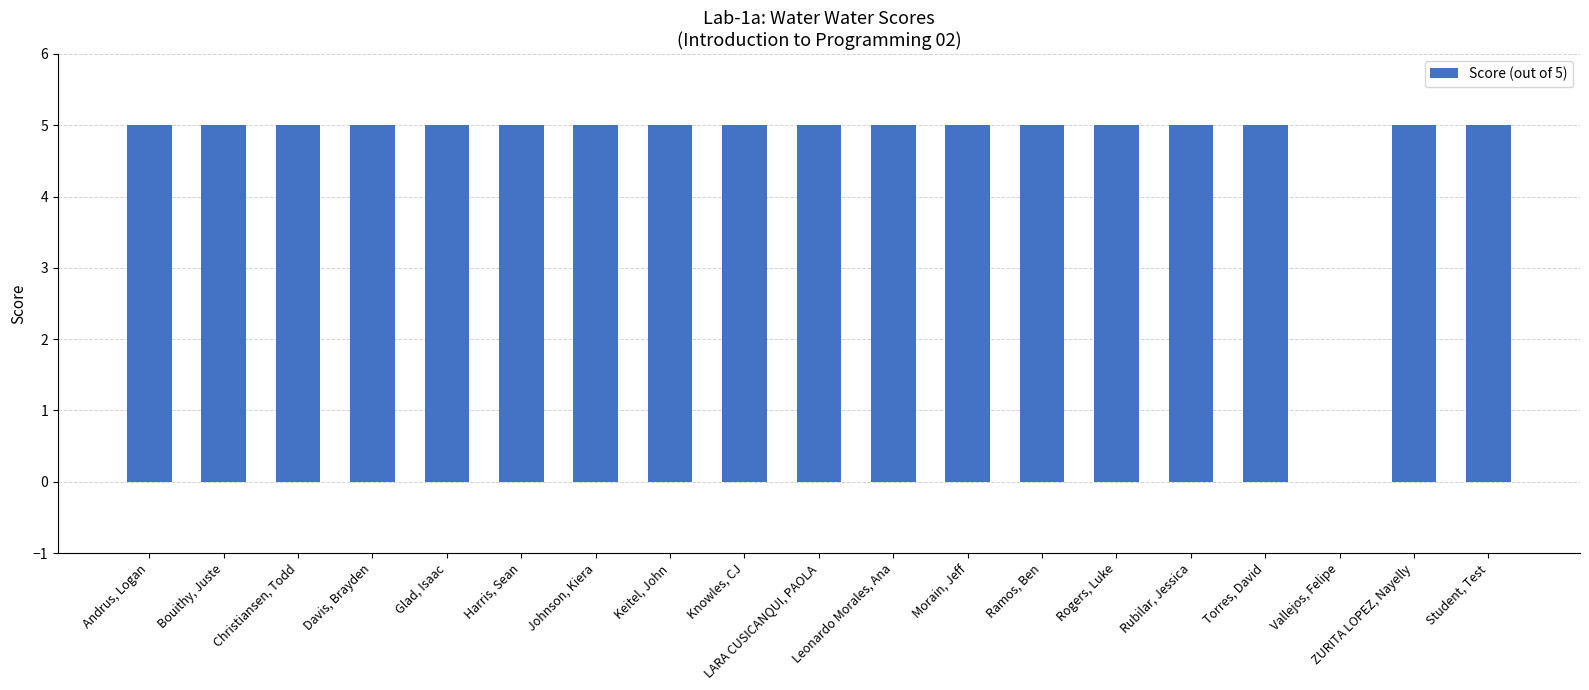

Count the values in the range 5 to 6.

18